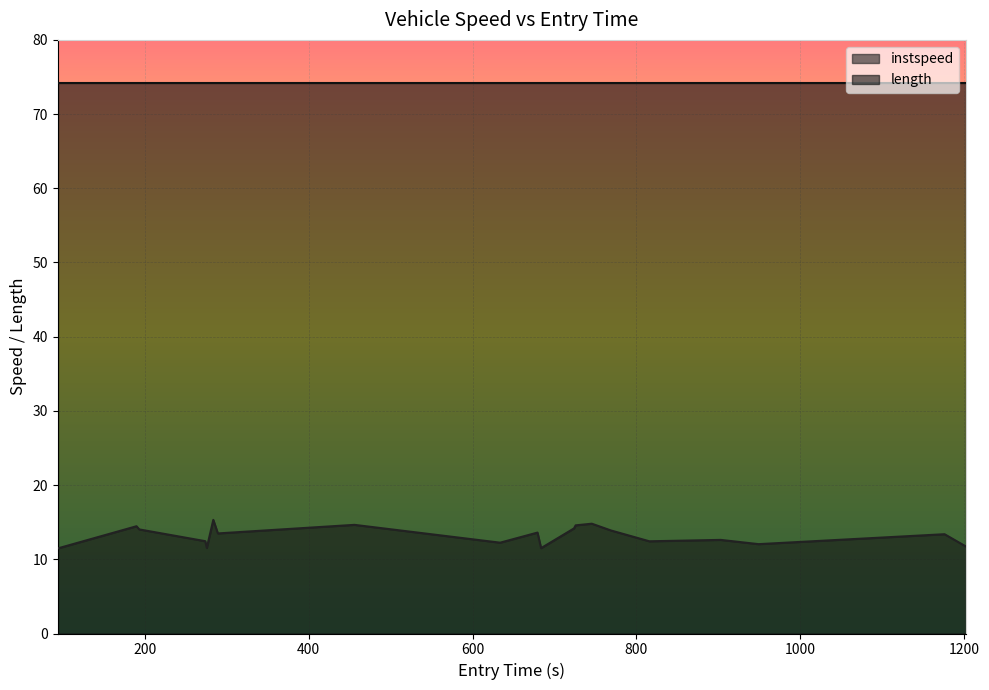

Rank the categories by value from highest to lowest.

283.47280161672904, 745.5013479070908, 455.70745225787954, 725.7294442622564, 189.7669437091195, 723.7280261303849, 193.07797972893272, 768.715399273176, 679.1896657714342, 289.0661620994875, 1176.0085113927184, 902.7581215658051, 273.6374454700293, 815.6895418034461, 633.5799184596532, 949.048577360717, 1202.3775275483783, 275.54245723331337, 683.5564539273059, 93.65742420124559